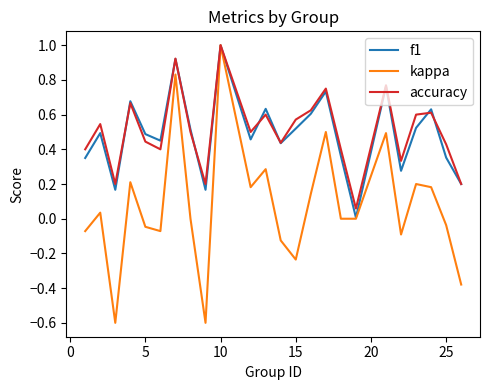

What is the highest value of the kappa series?

1.0